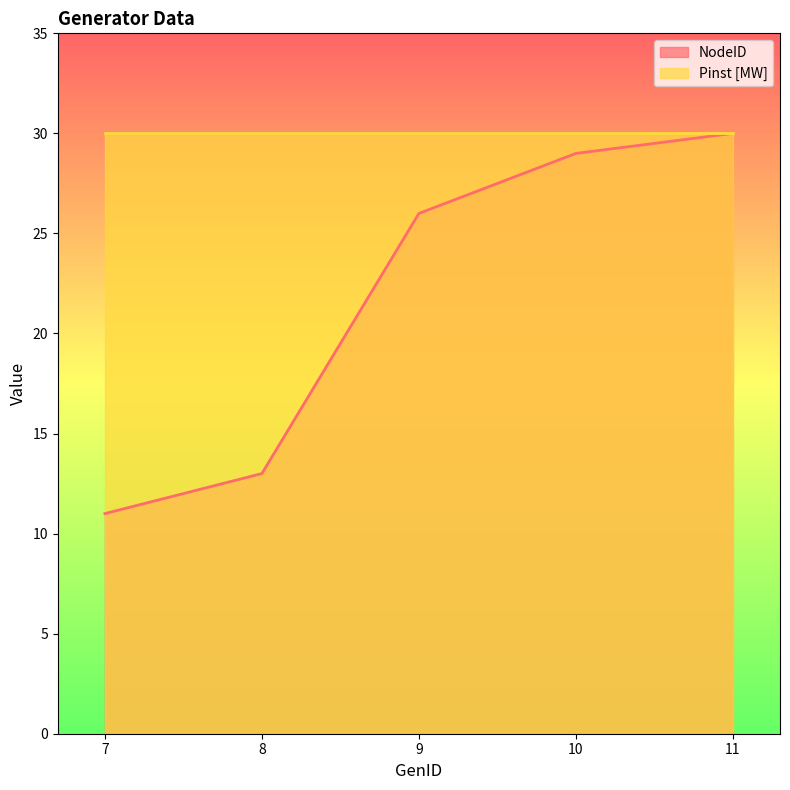

Does the chart have visible grid lines?

No